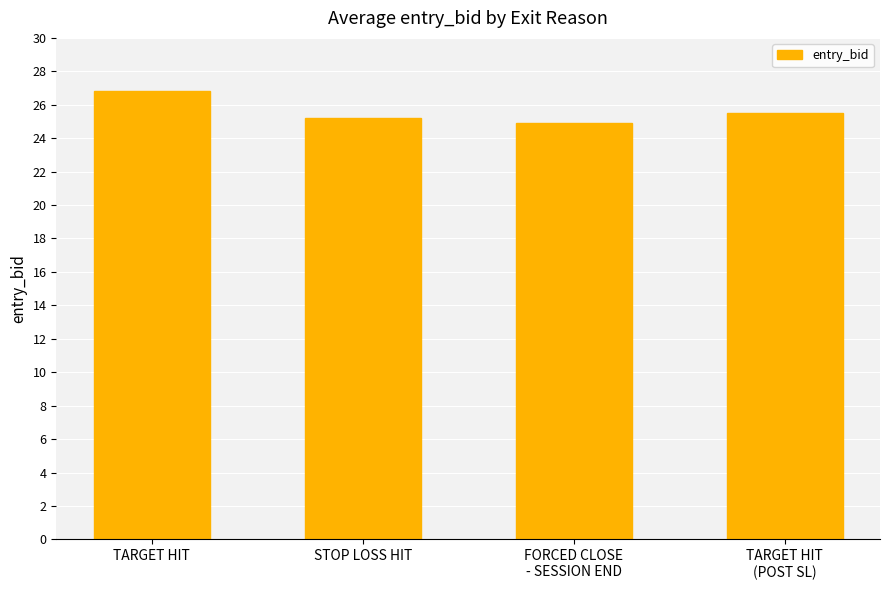

List the labels in order of value, smallest first.

FORCED CLOSE
- SESSION END, STOP LOSS HIT, TARGET HIT
(POST SL), TARGET HIT